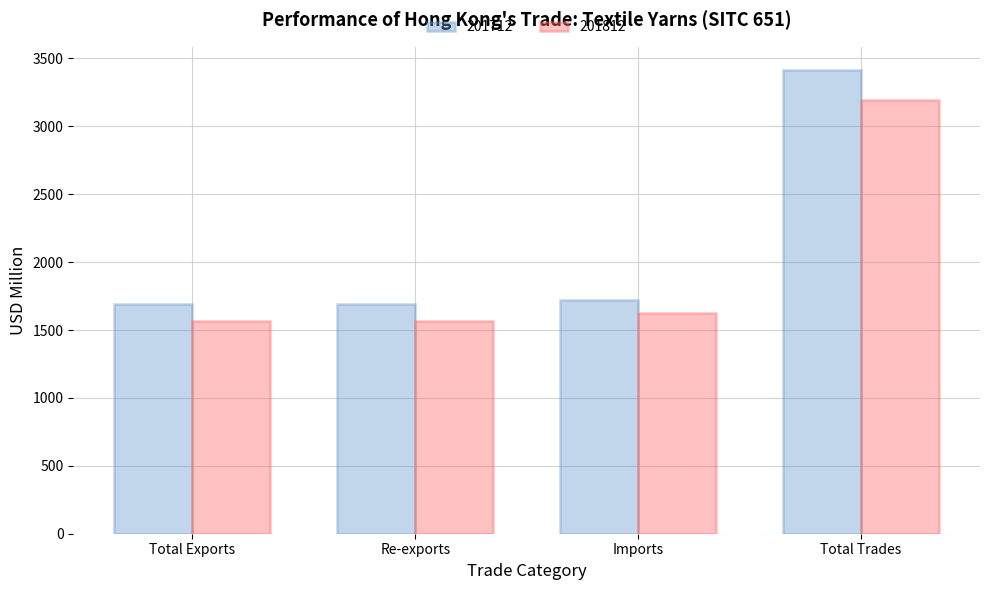

List the series in order of their peak value, highest first.

201712, 201812